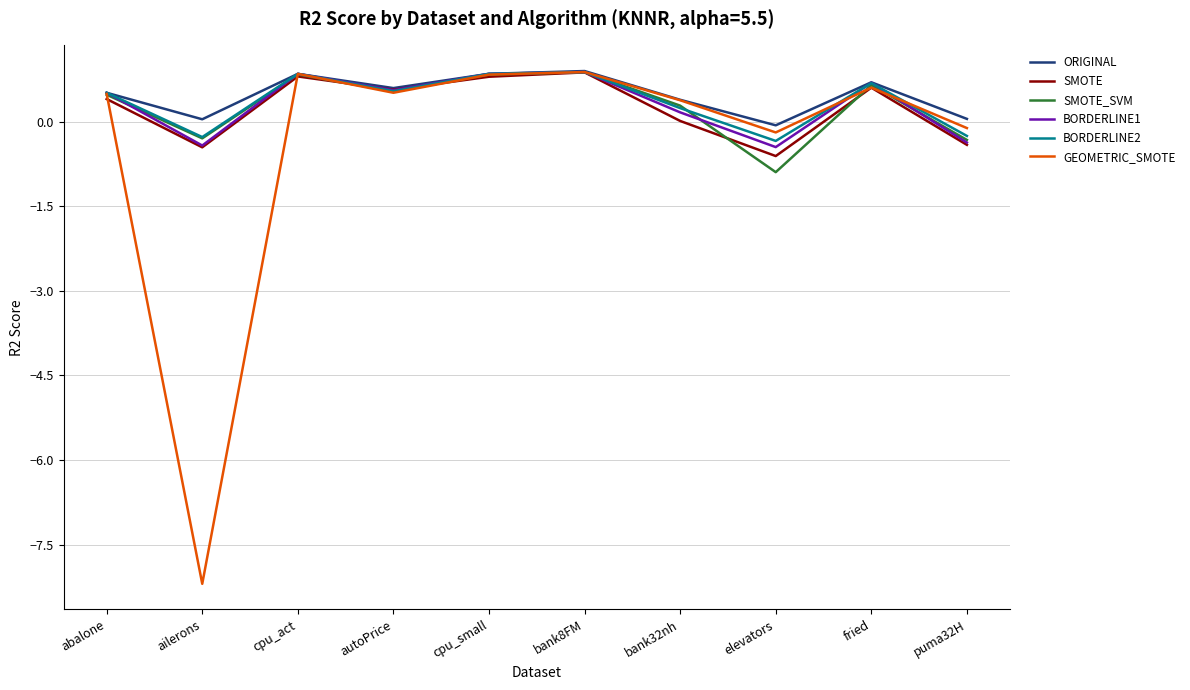

What is the minimum value for BORDERLINE2?

-0.3